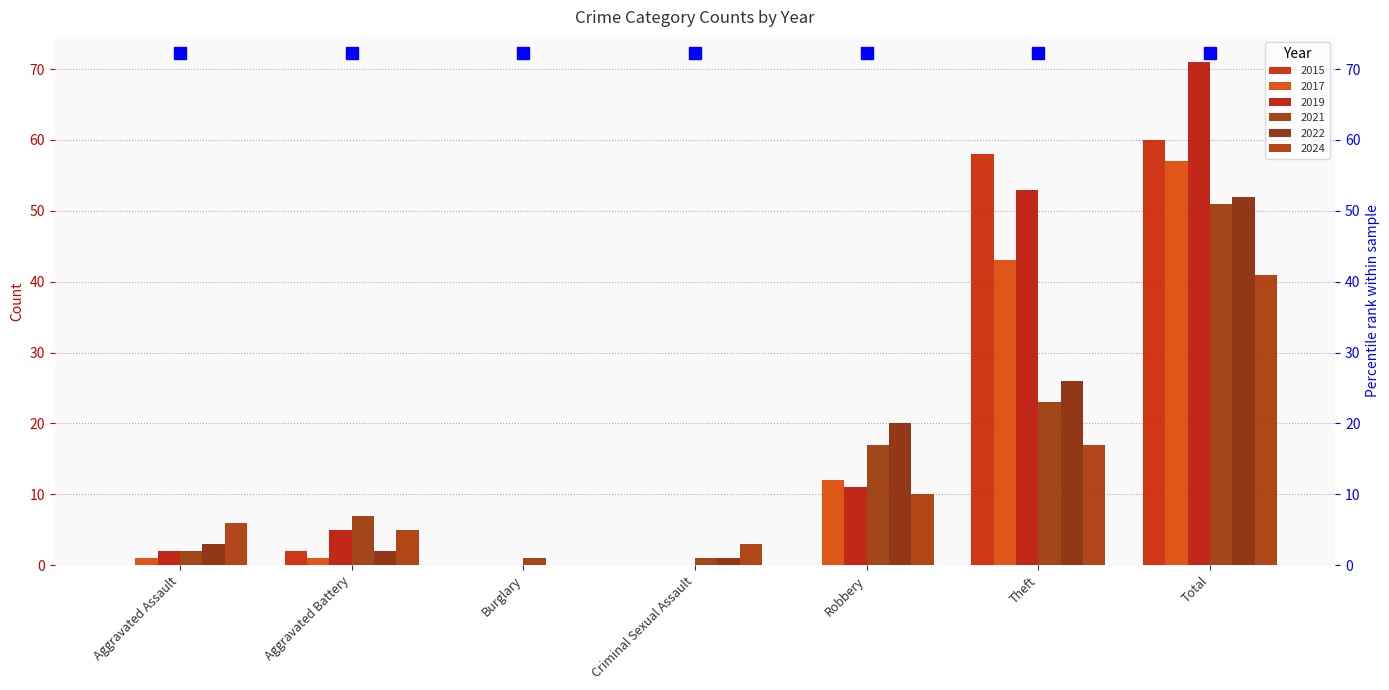

Rank the series by their maximum value, from highest to lowest.

2019, 2015, 2017, 2022, 2021, 2024